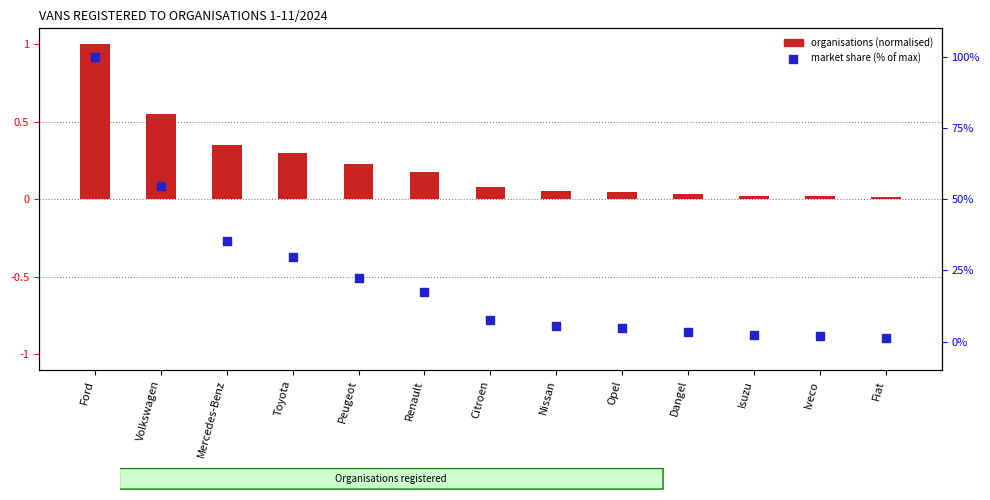

Which series has the widest spread of Y values?

market share (% of max)